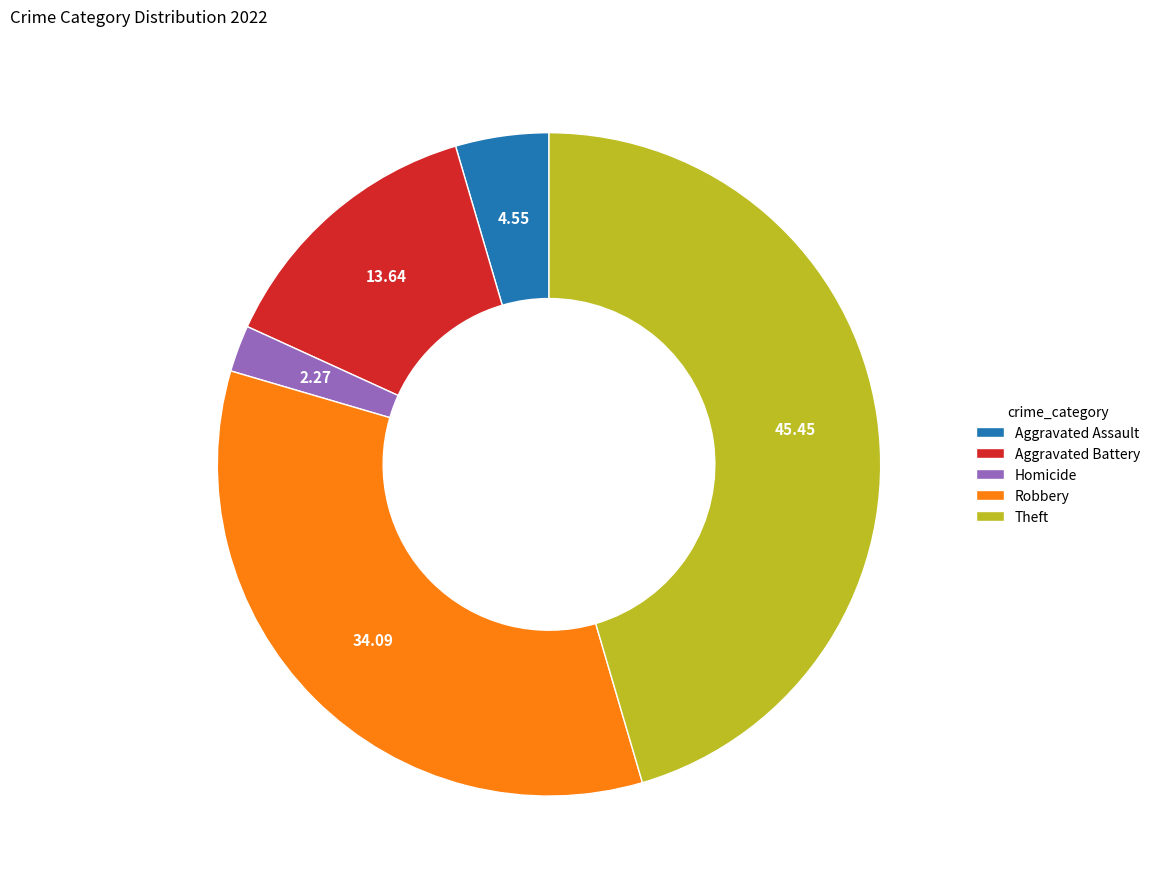

What is the largest slice in the pie chart?

Theft